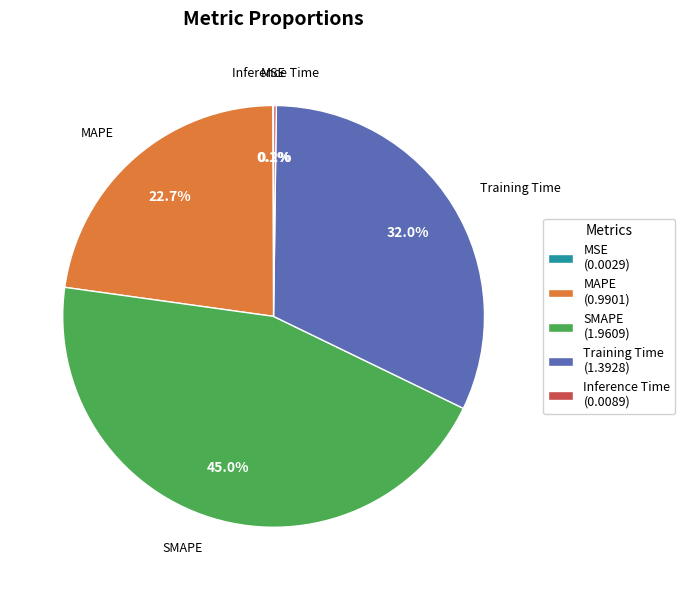

Approximately how many times larger is the value at MAPE (0.9901) compared to Training Time (1.3928)?

0.7